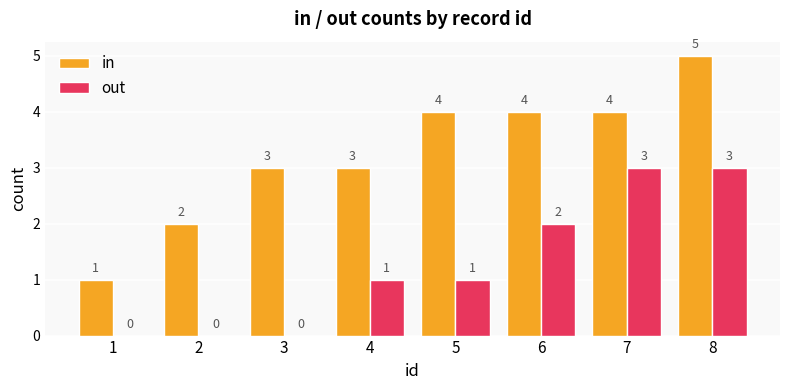

The out series shows 1 at 8. True or false?

False